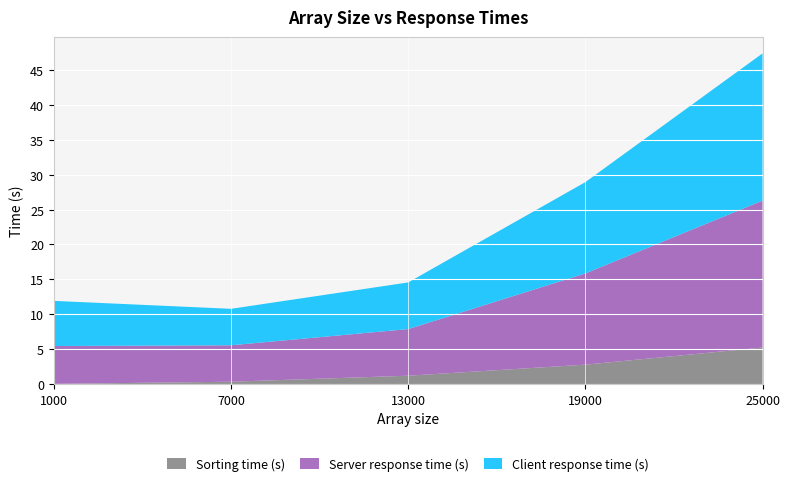

Reading left to right, transcribe all the data shown in this chart.

Sorting time (s): 1000=0.0	7000=0.3	13000=1.2	19000=2.8	25000=5.2
Server response time (s): 1000=5.4	7000=5.2	13000=6.7	19000=13.1	25000=21.1
Client response time (s): 1000=6.5	7000=5.2	13000=6.7	19000=13.1	25000=21.1